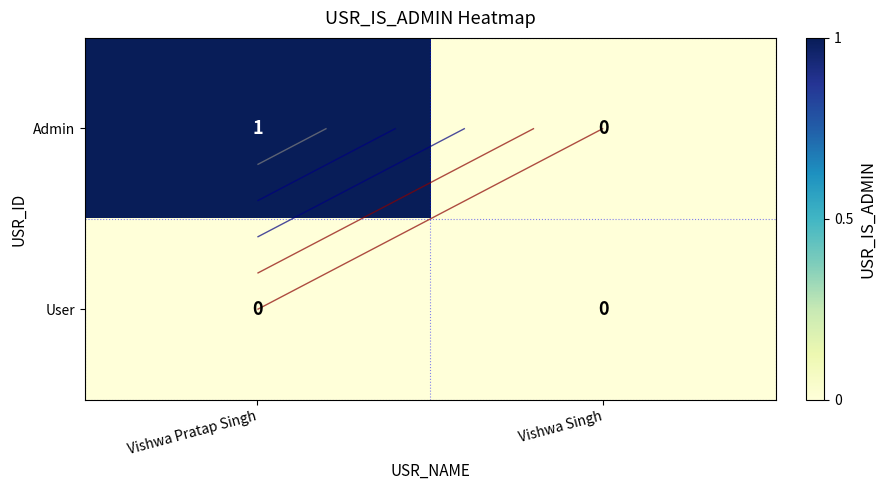

Is it true that User equals 0 at Vishwa Pratap Singh?

True